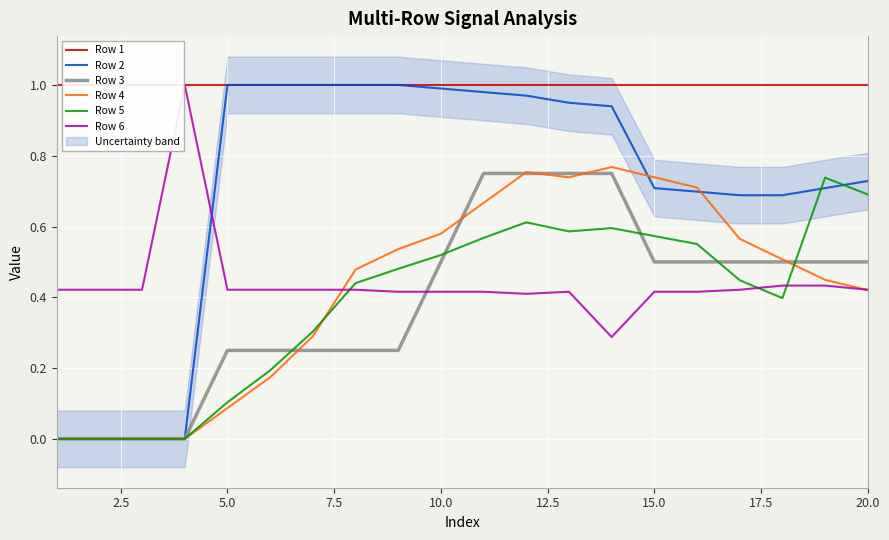

In Row 6, how many points are higher than both neighbors (excluding endpoints)?

2